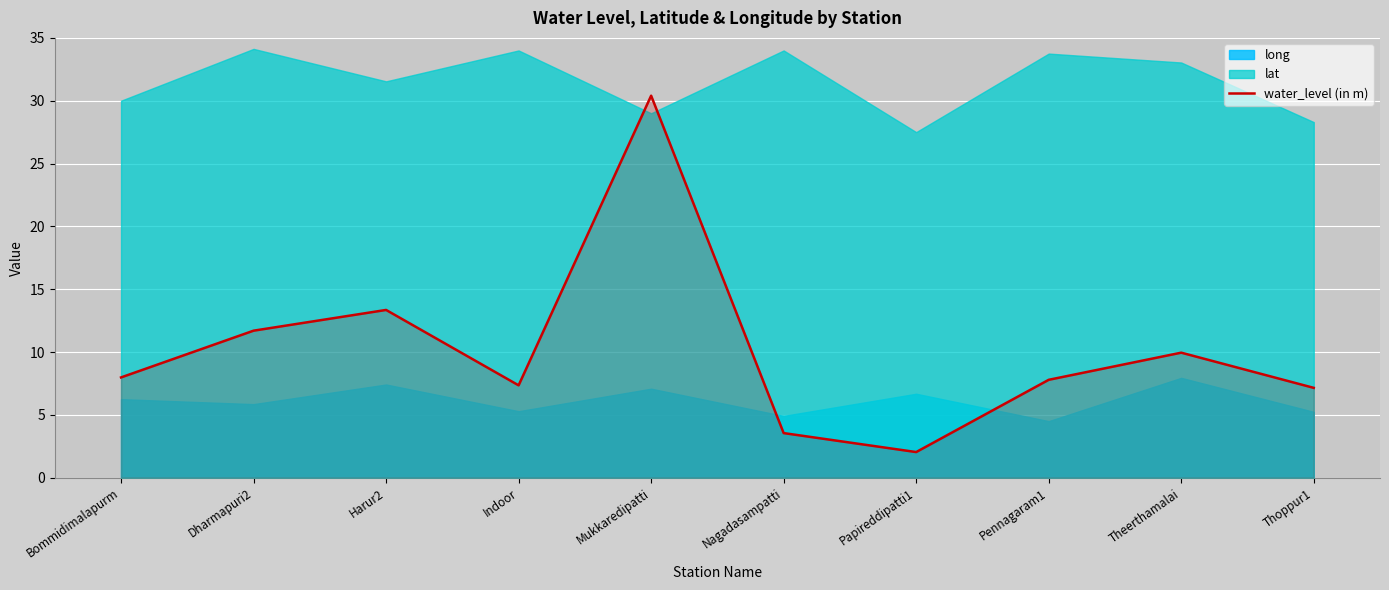

What is the change in value from Indoor to Thoppur1?

-0.2